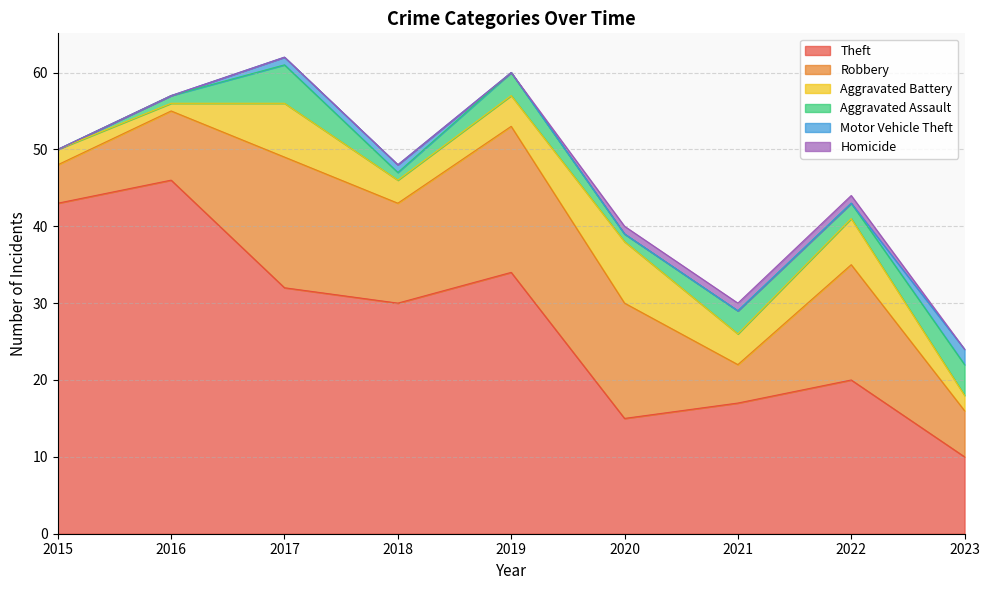

At which category is the sum across all series the highest?

2017